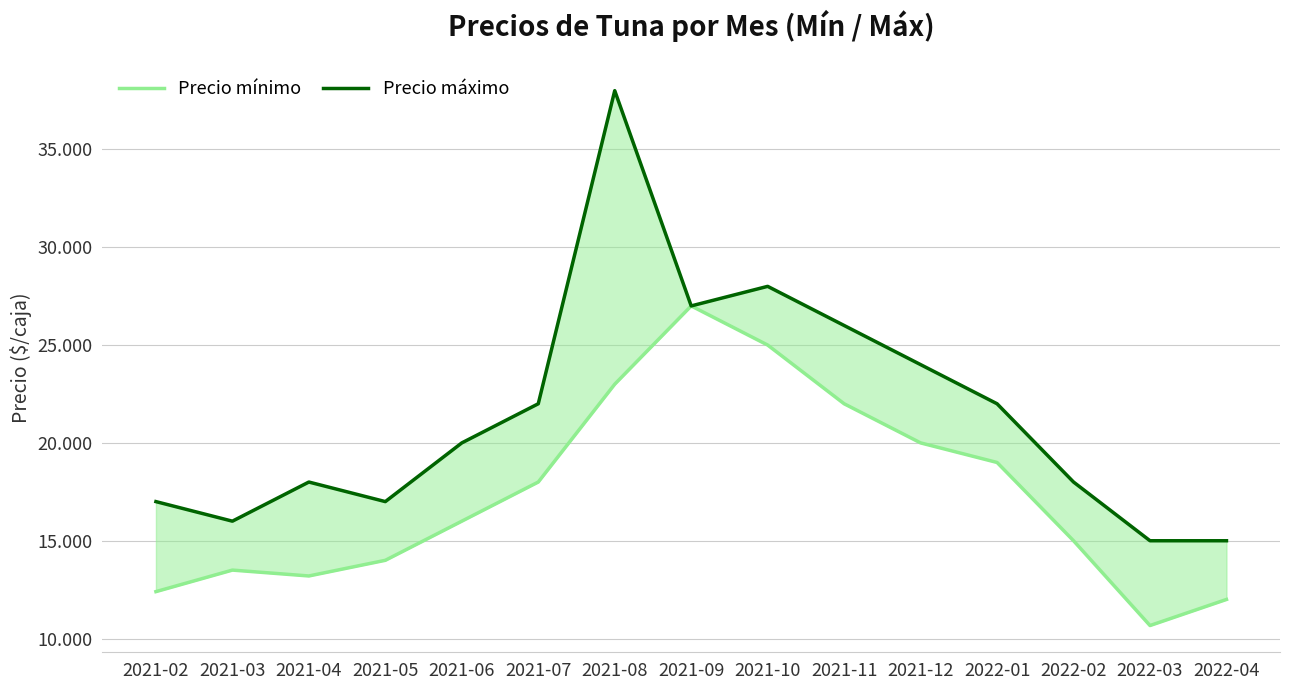

Which has a higher value, 2021-10 or 2021-03?

2021-10